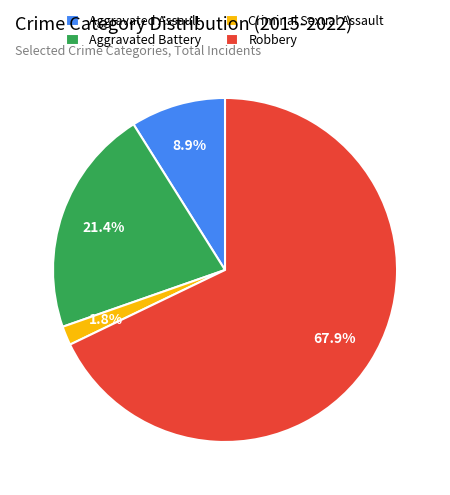

To the nearest percent, what portion does Aggravated Battery represent?

21%